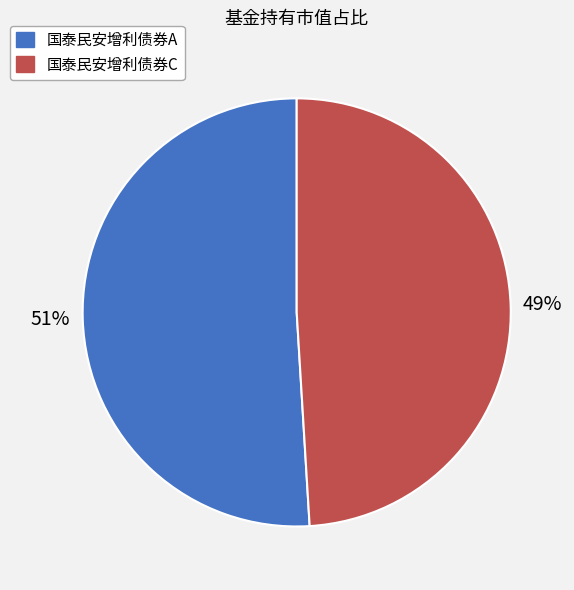

True or false: 国泰民安增利债券C accounts for 61% of the total.

False